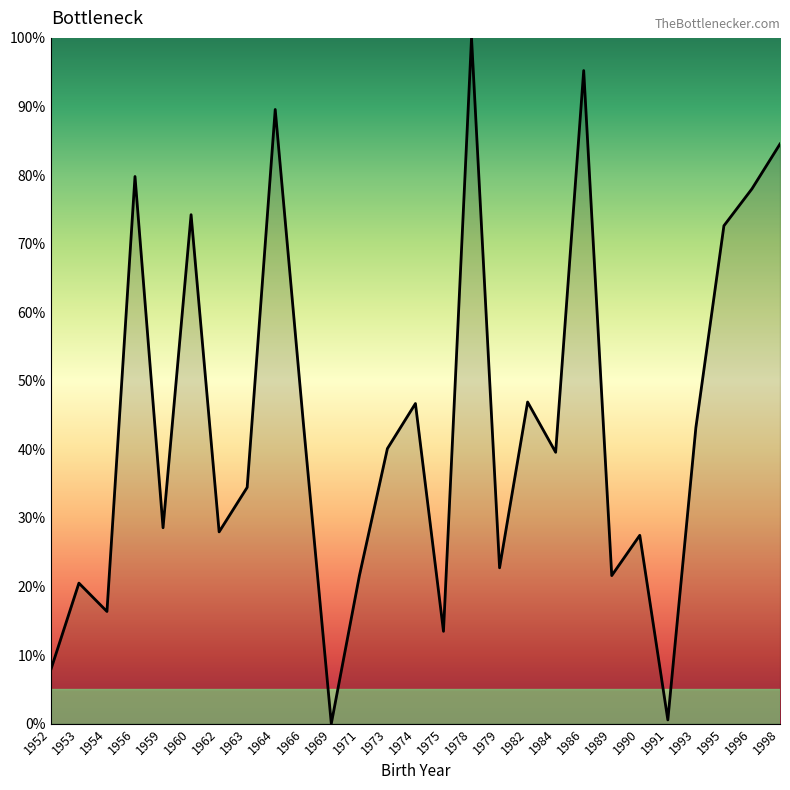

At which label does the data first exceed 39?

1956